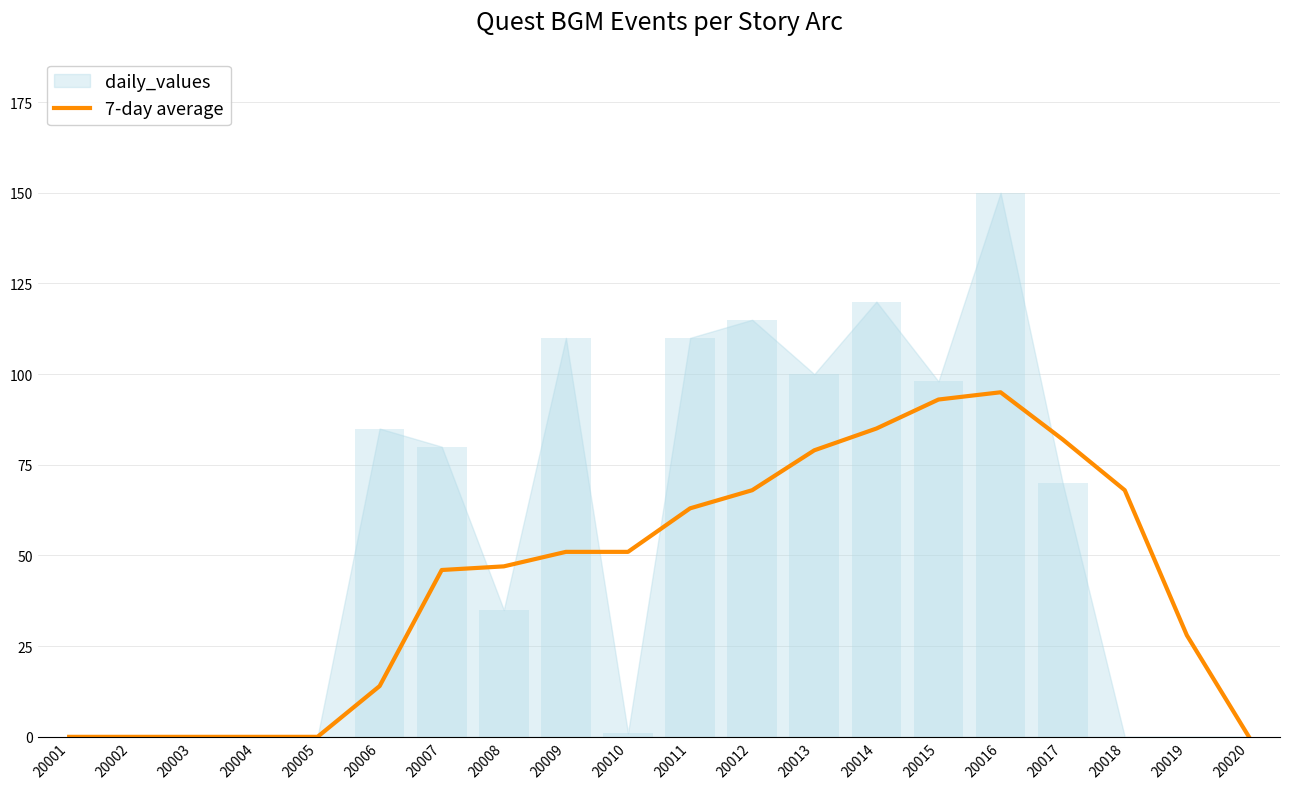

Where is the data nearest to the value 47?

20008